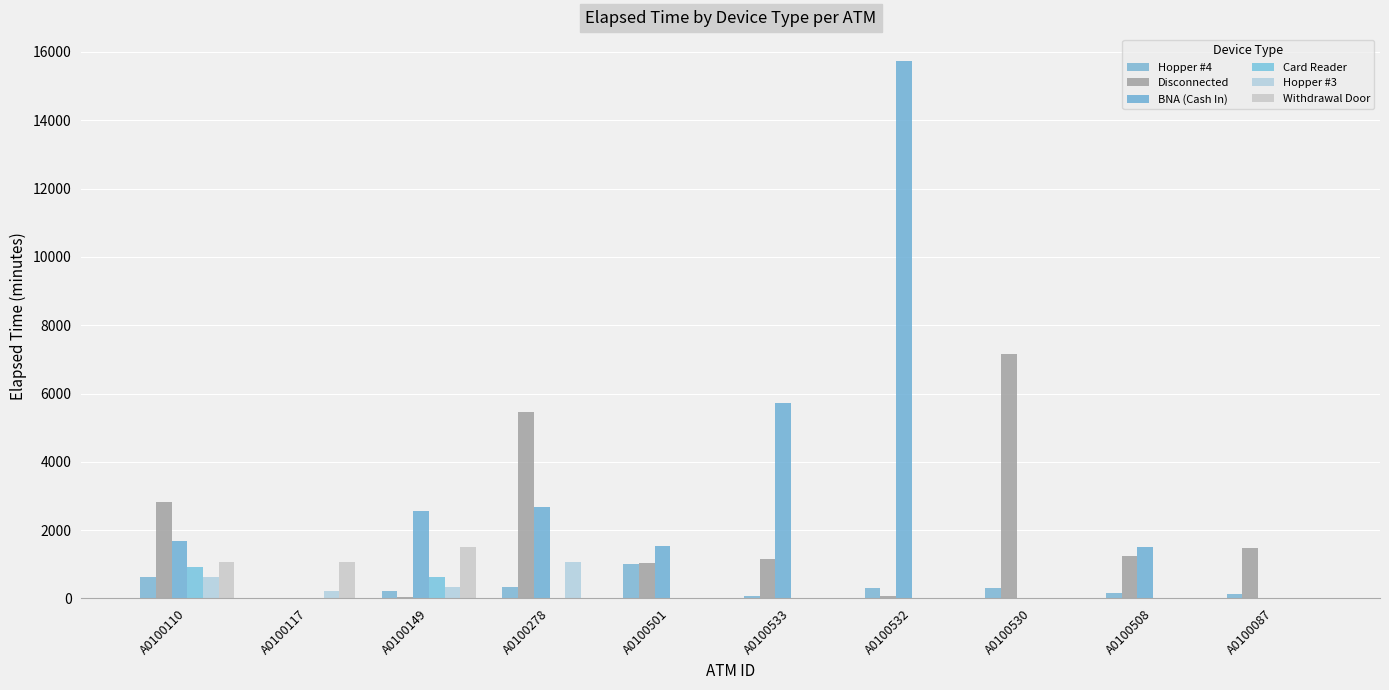

How many data points does each series have?

10